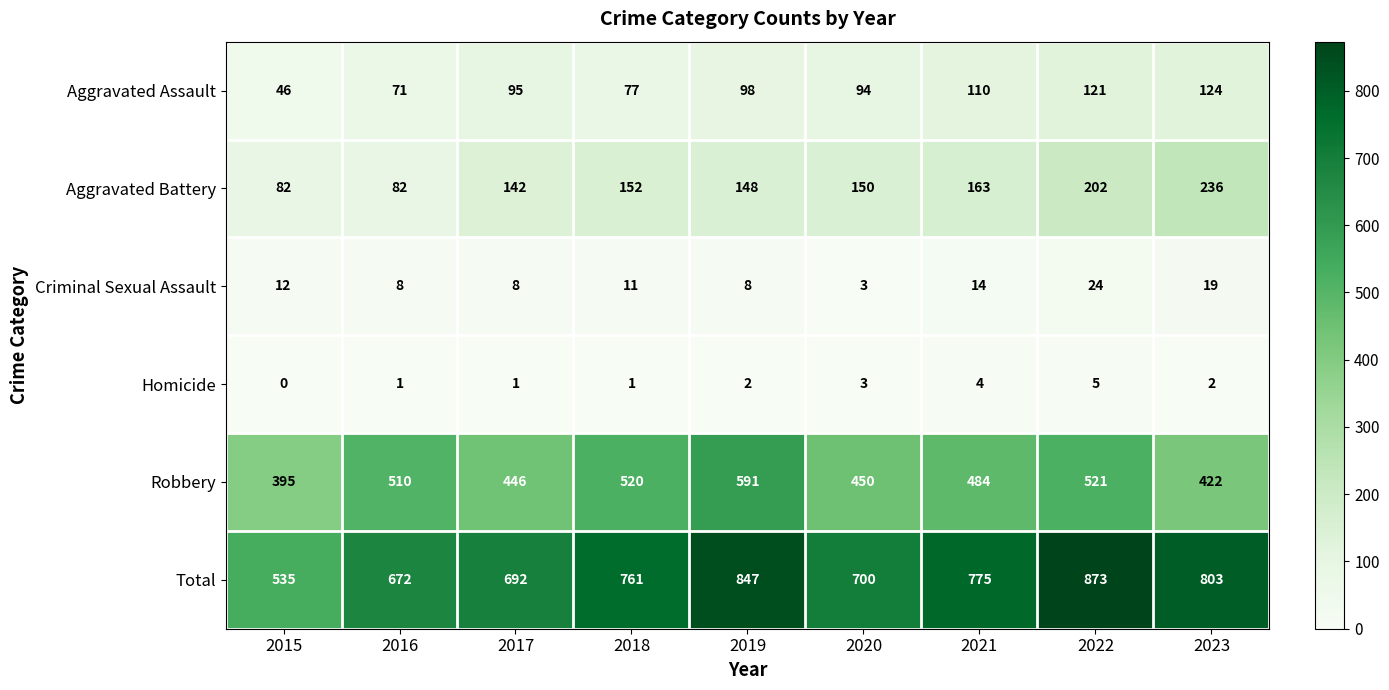

Where does the Aggravated Battery series first go above 150?

2018